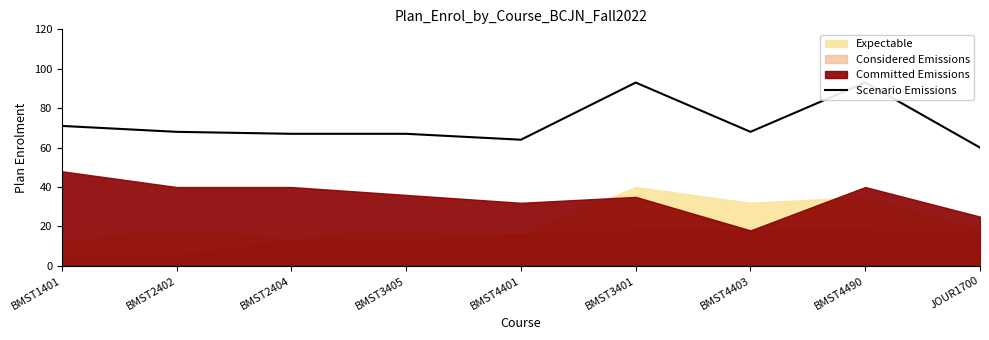

What is the difference between the second highest and second lowest values?

29